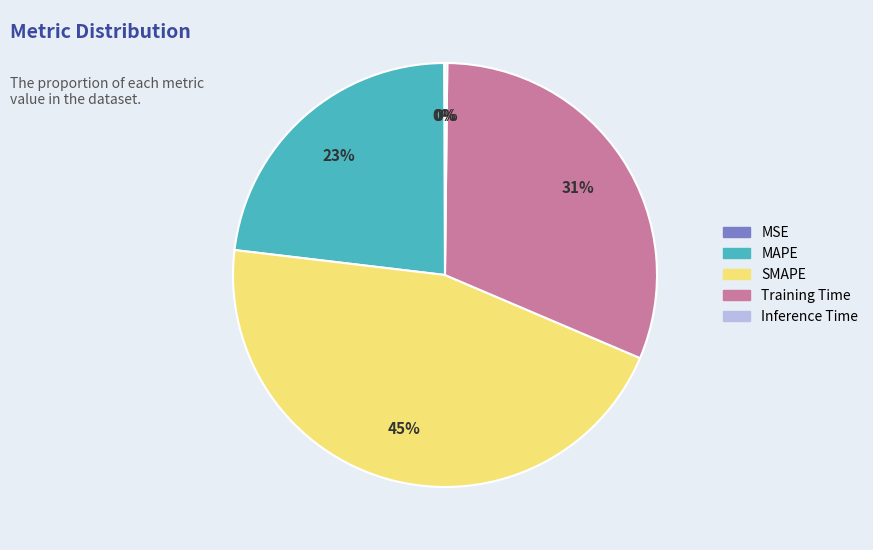

To the nearest percent, what is the difference between the MAPE and SMAPE slice percentages?

22%